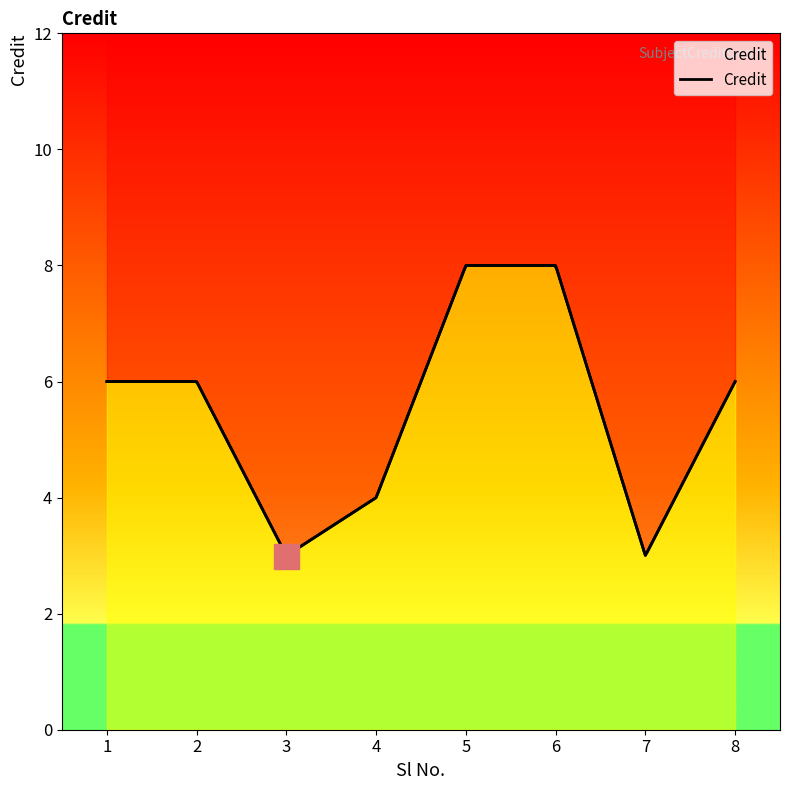

Where does the data first go above 6?

5